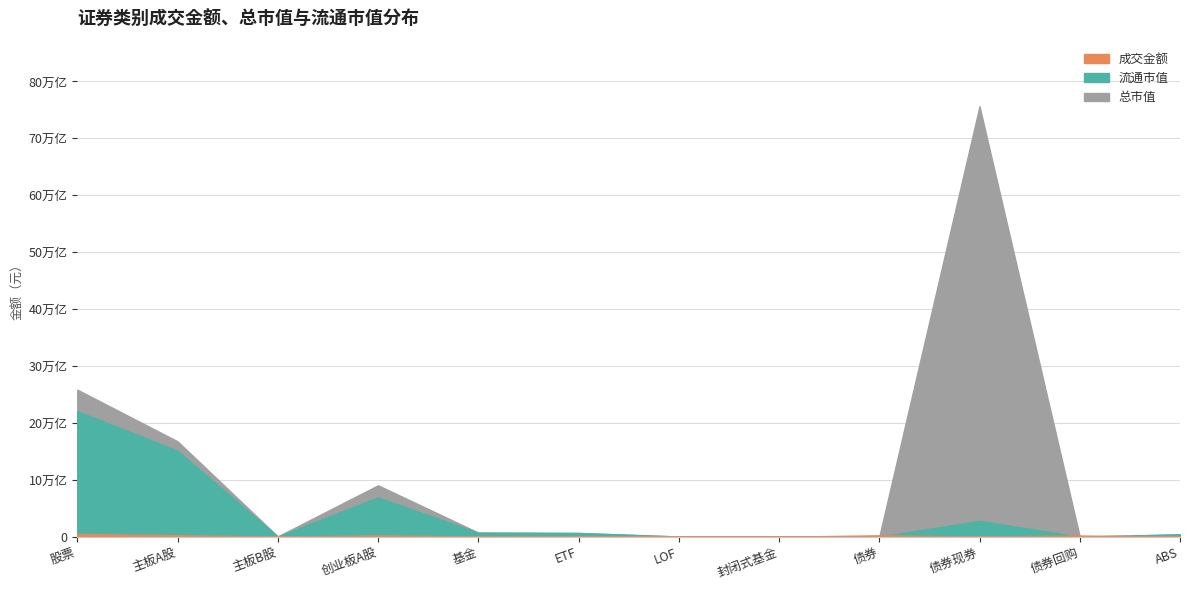

At which category does 总市值 reach its first local peak?

创业板A股